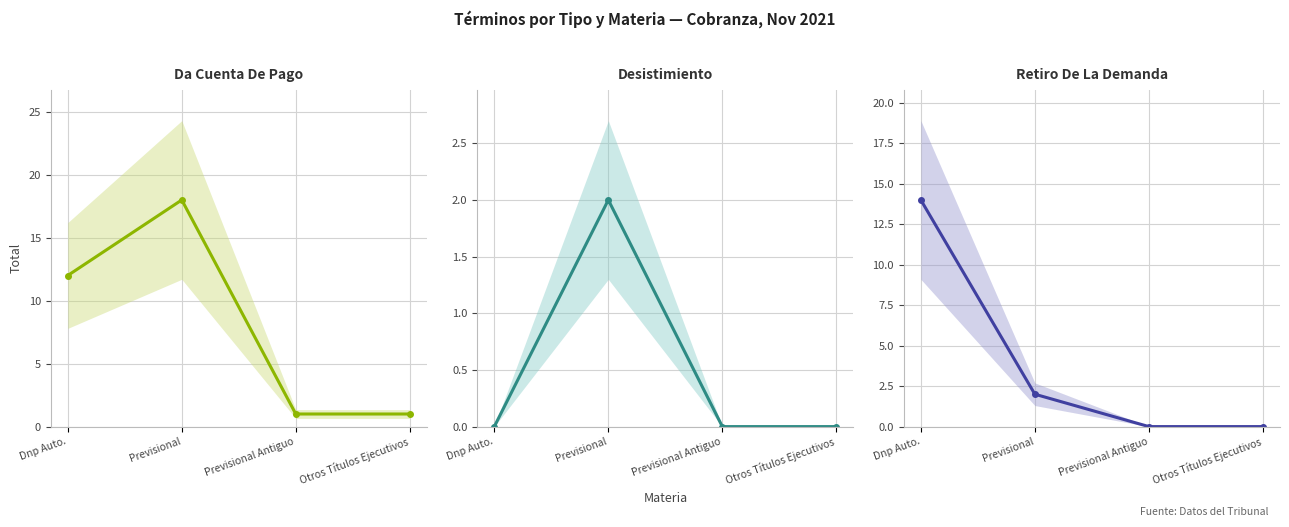

List the series in order of their overall mean, lowest first.

Desistimiento, Retiro De La Demanda, Da Cuenta De Pago